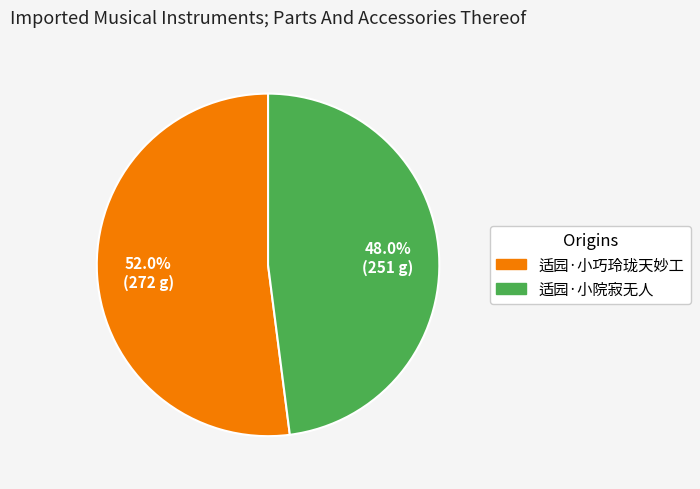

Which has a higher value, 适园·小院寂无人 or 适园·小巧玲珑天妙工?

适园·小巧玲珑天妙工